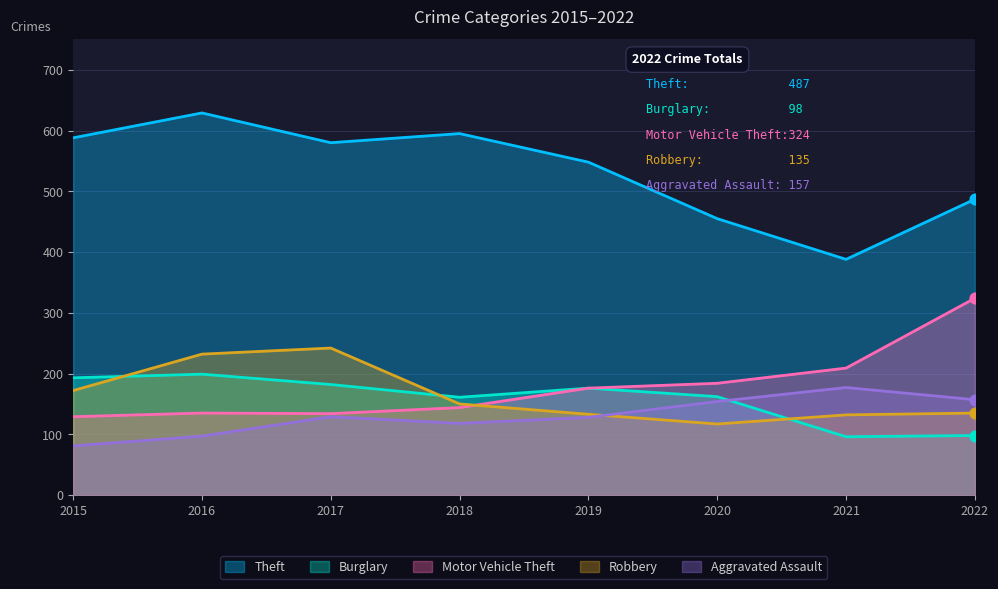

What are all the series names shown in the legend?

Theft, Burglary, Motor Vehicle Theft, Robbery, Aggravated Assault